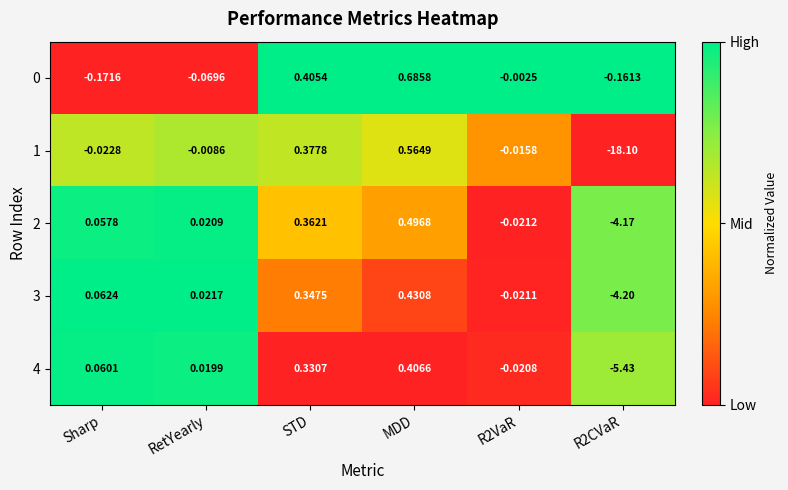

At which category is the sum across all series the highest?

MDD